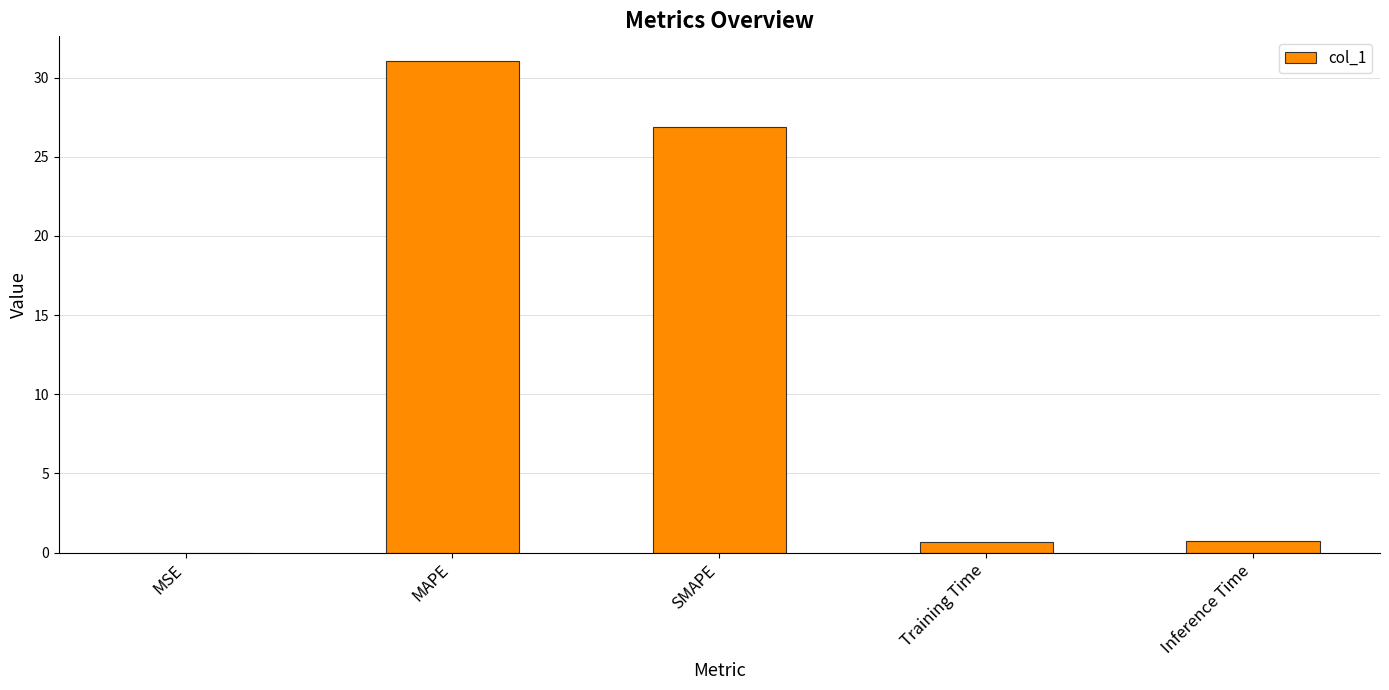

Which label corresponds to the largest value in the chart?

MAPE